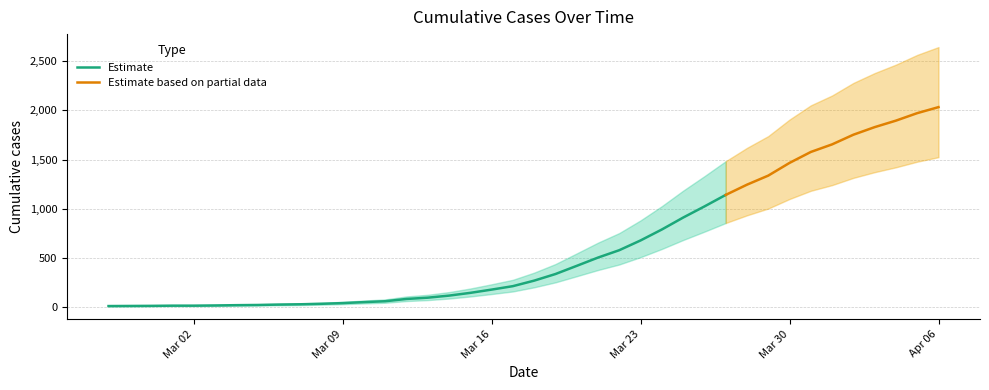

Where does the data first go above 271?

2020-03-19